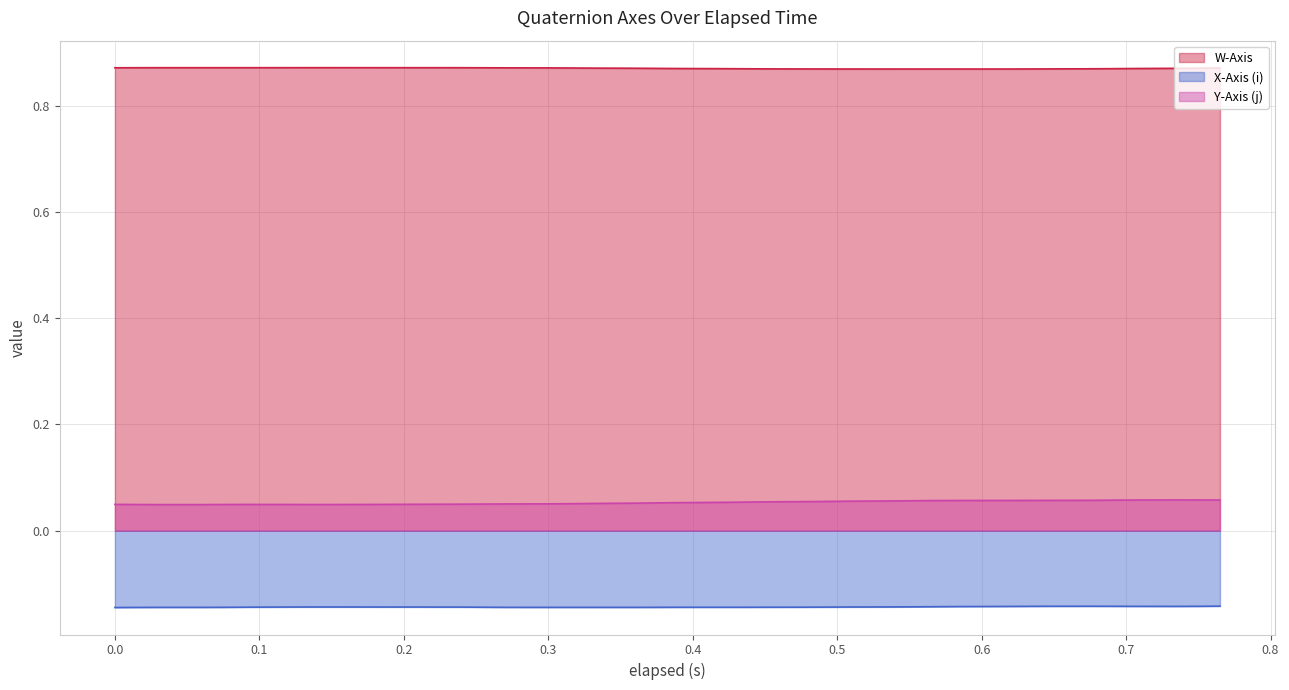

Which series changed the most between 0.255 and 0.765?

Y-Axis (j)